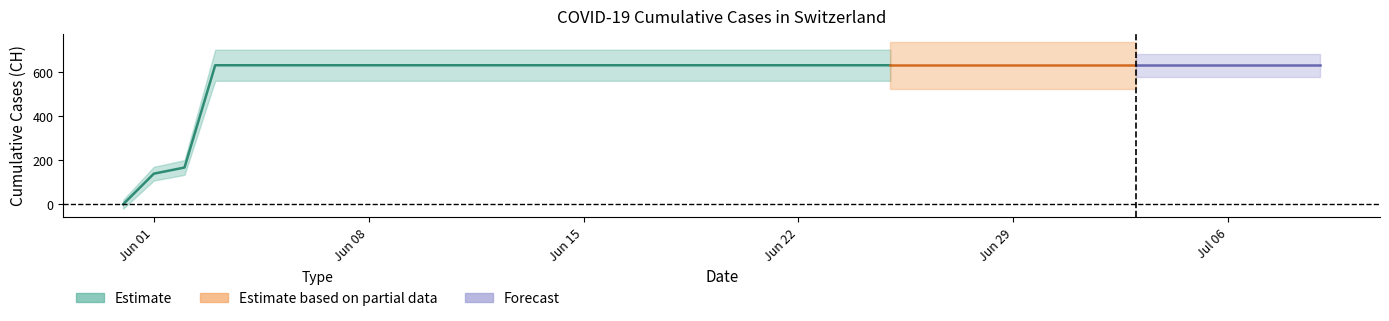

Rank the categories by value from lowest to highest.

2020-05-31, 2020-06-01, 2020-06-02, 2020-06-03, 2020-06-04, 2020-06-05, 2020-06-06, 2020-06-07, 2020-06-08, 2020-06-09, 2020-06-10, 2020-06-11, 2020-06-12, 2020-06-13, 2020-06-14, 2020-06-15, 2020-06-16, 2020-06-17, 2020-06-18, 2020-06-19, 2020-06-20, 2020-06-21, 2020-06-22, 2020-06-23, 2020-06-24, 2020-06-25, 2020-06-26, 2020-06-27, 2020-06-28, 2020-06-29, 2020-06-30, 2020-07-01, 2020-07-02, 2020-07-03, 2020-07-04, 2020-07-05, 2020-07-06, 2020-07-07, 2020-07-08, 2020-07-09